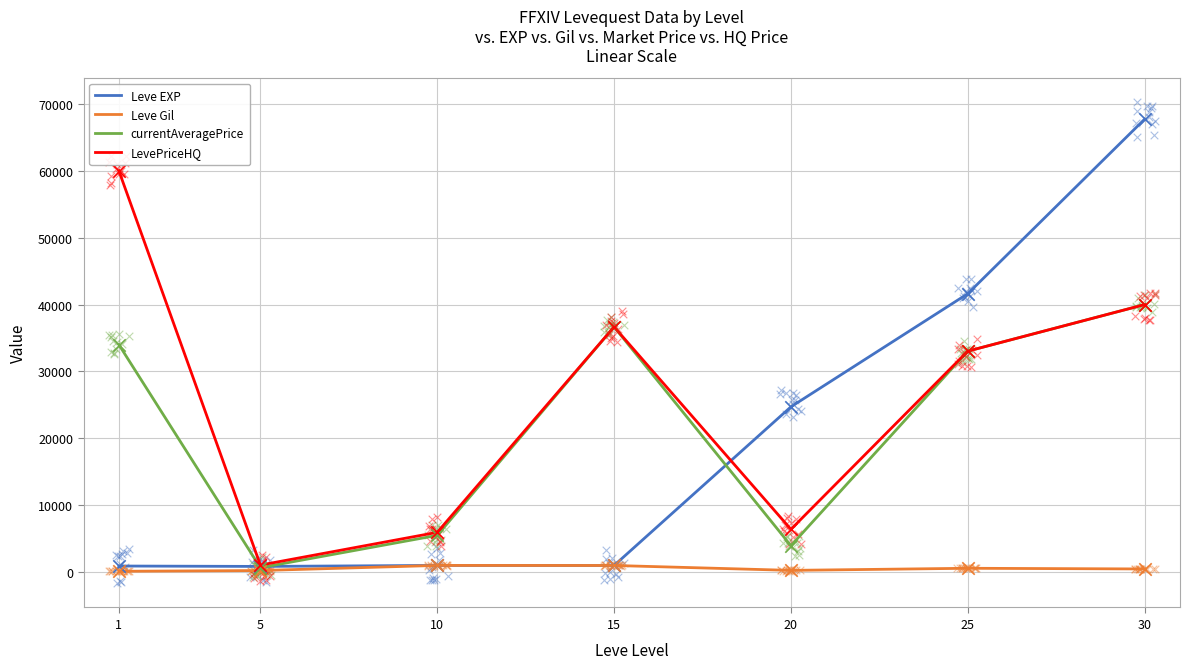

Which series has the largest total across all categories?

LevePriceHQ